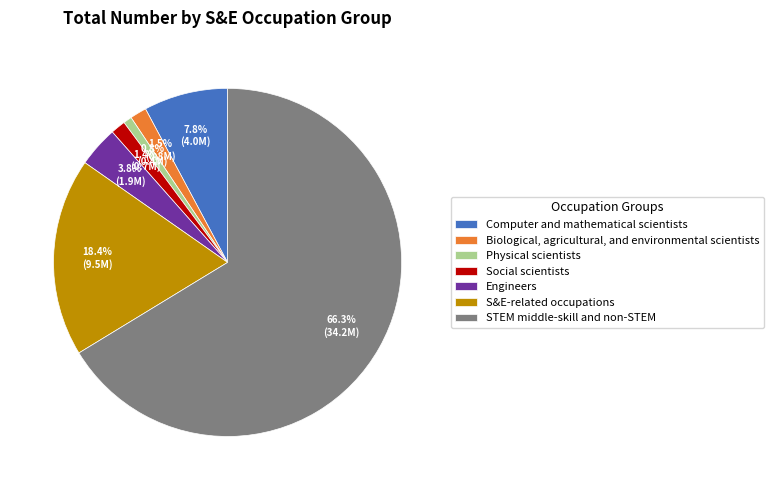

Is it true that S&E-related occupations is 27% of the pie?

False